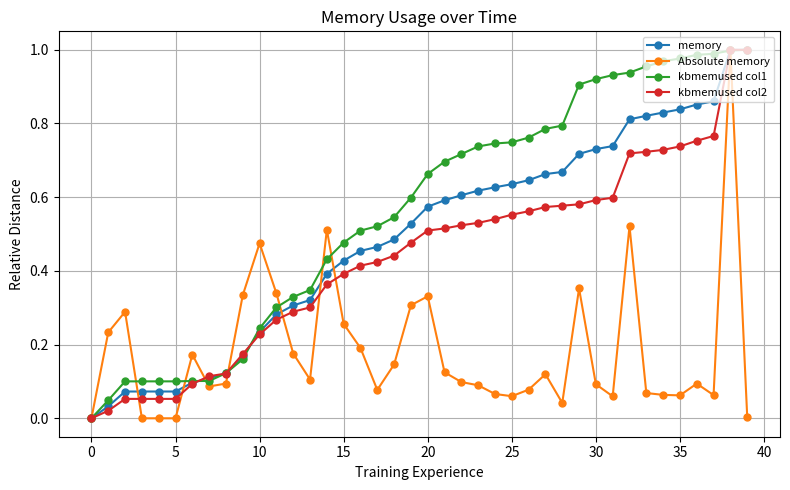

True or false: kbmemused col2 has more than 0 points higher than both neighbors.

True